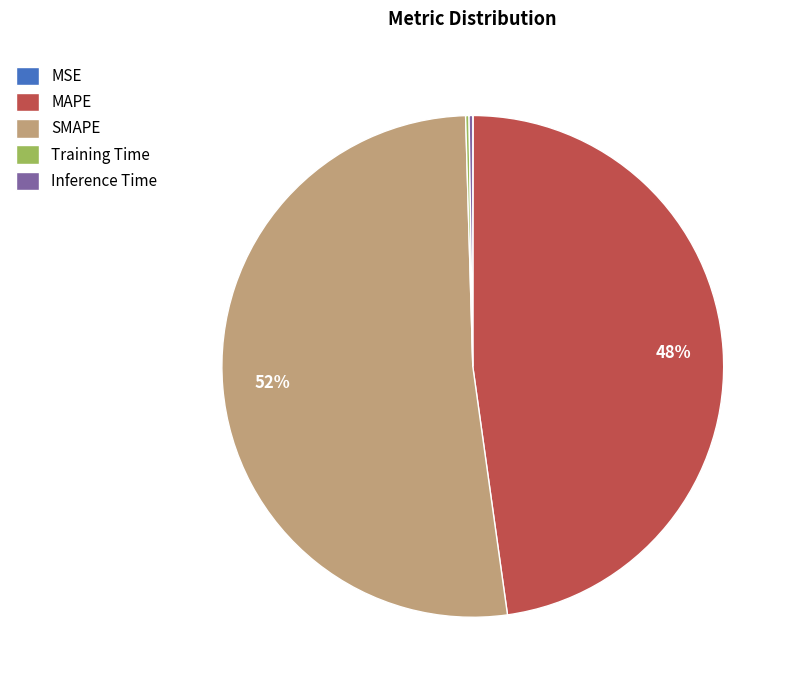

Which category accounts for the majority?

SMAPE